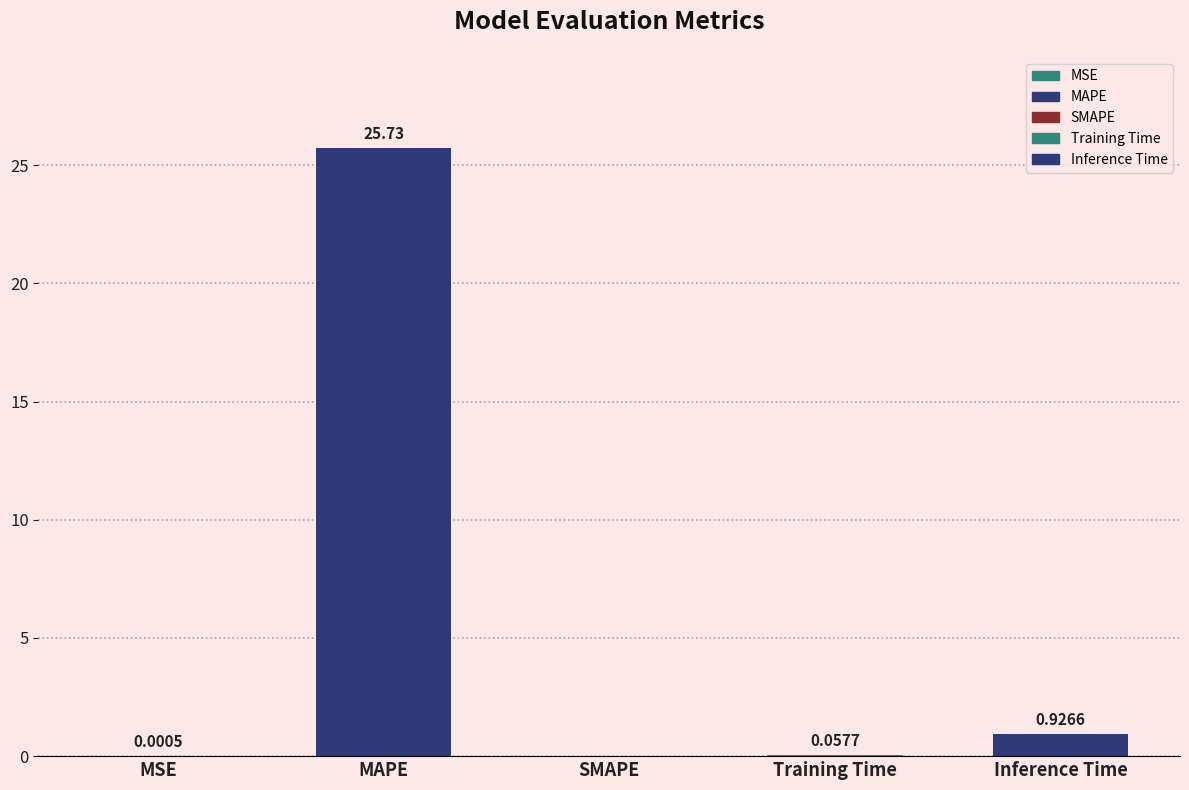

How many distinct data groups are displayed?

1